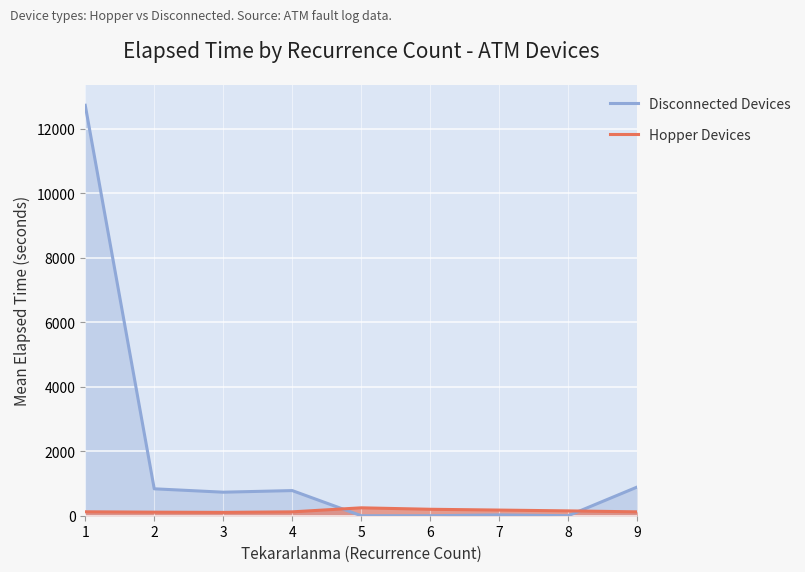

At 8, list the series in order from smallest to largest.

Disconnected Devices, Hopper Devices